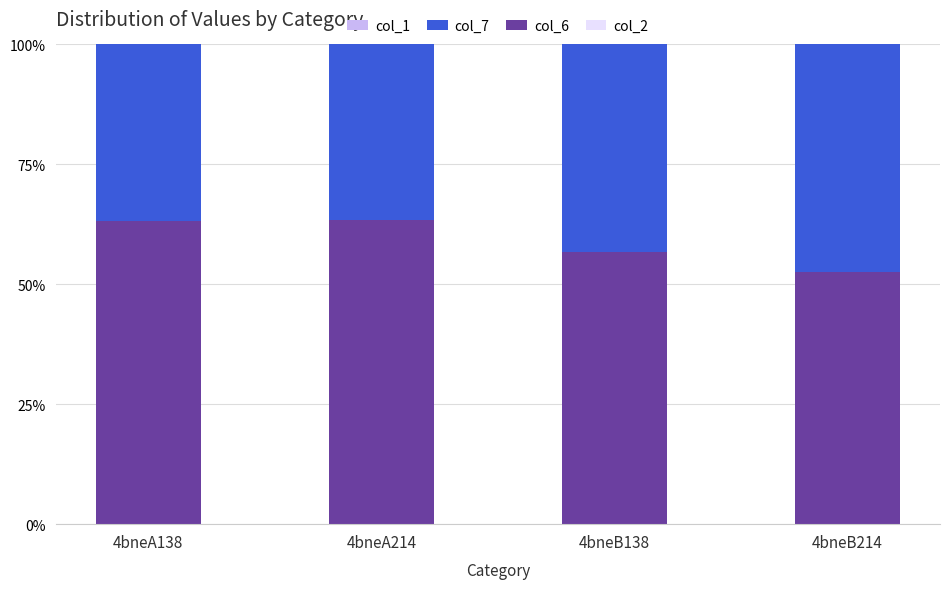

The col_6 series shows 17.7 at 4bneB214. True or false?

False